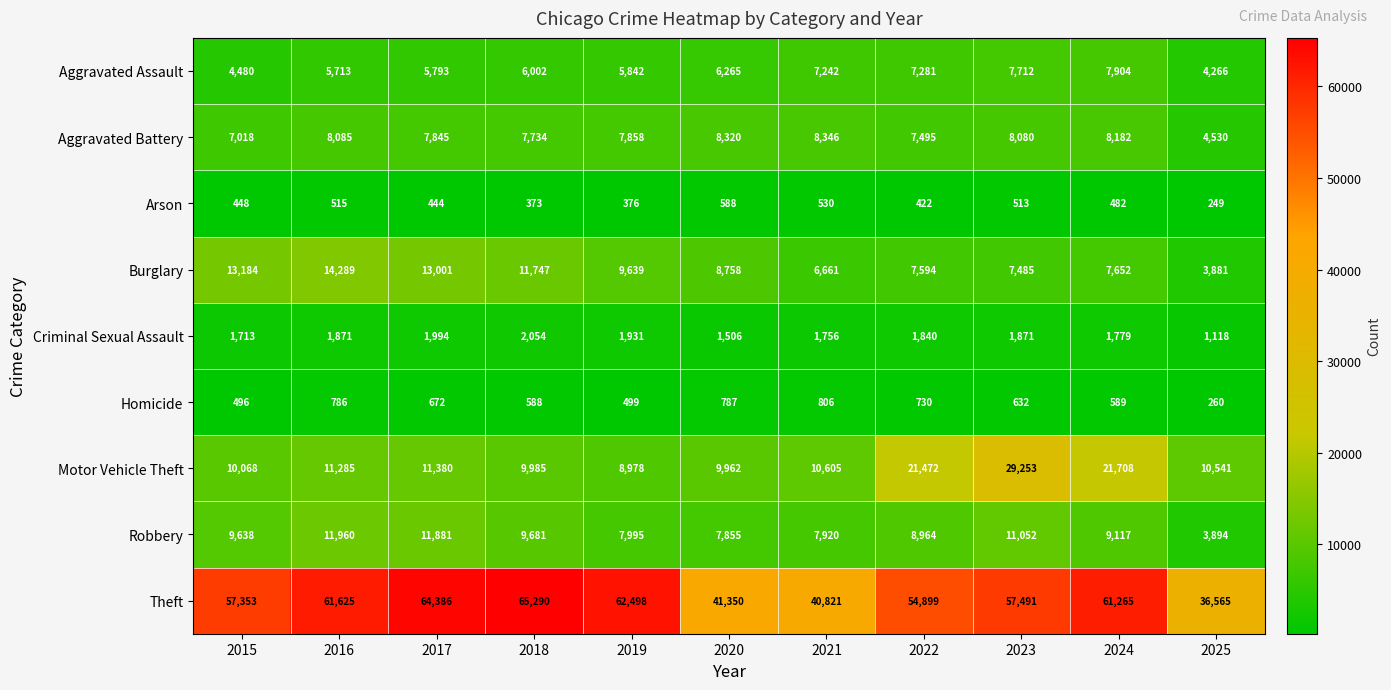

How many data points does each series have?

11